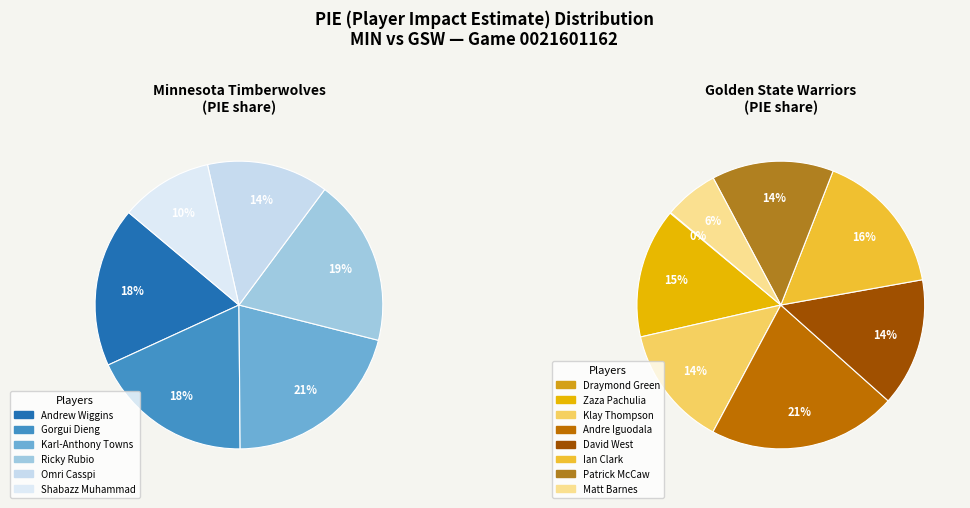

How many slices are in this pie chart?

14